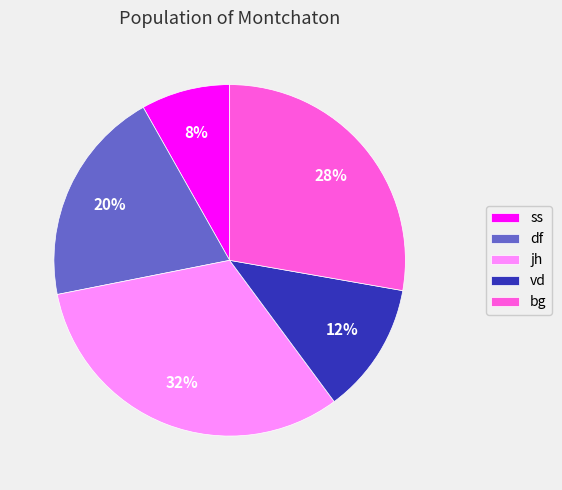

To the nearest percent, what is the average slice percentage?

20%